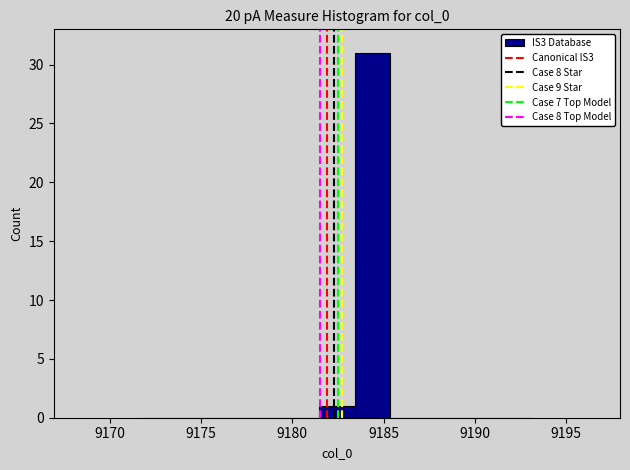

Read against the x-axis, roughly where is the centre of the tallest bar?

9184.5